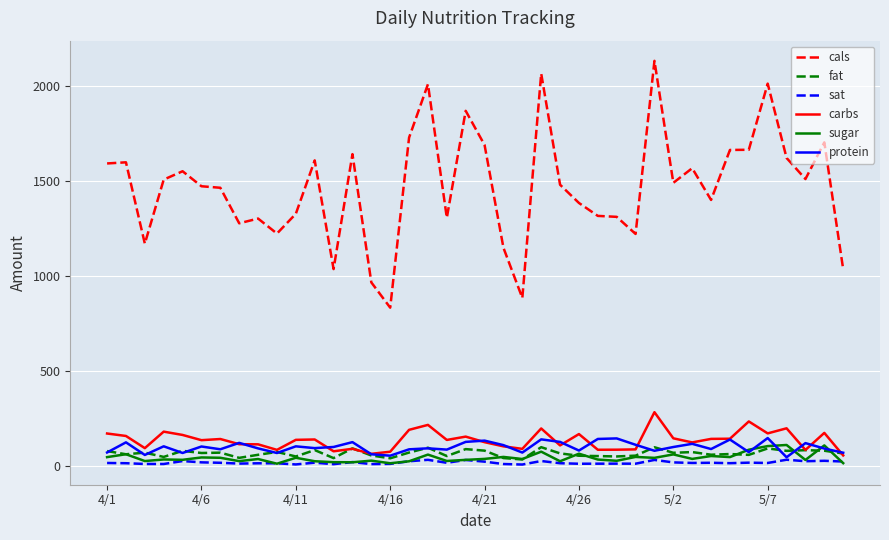

What is the minimum value for cals?

831.0